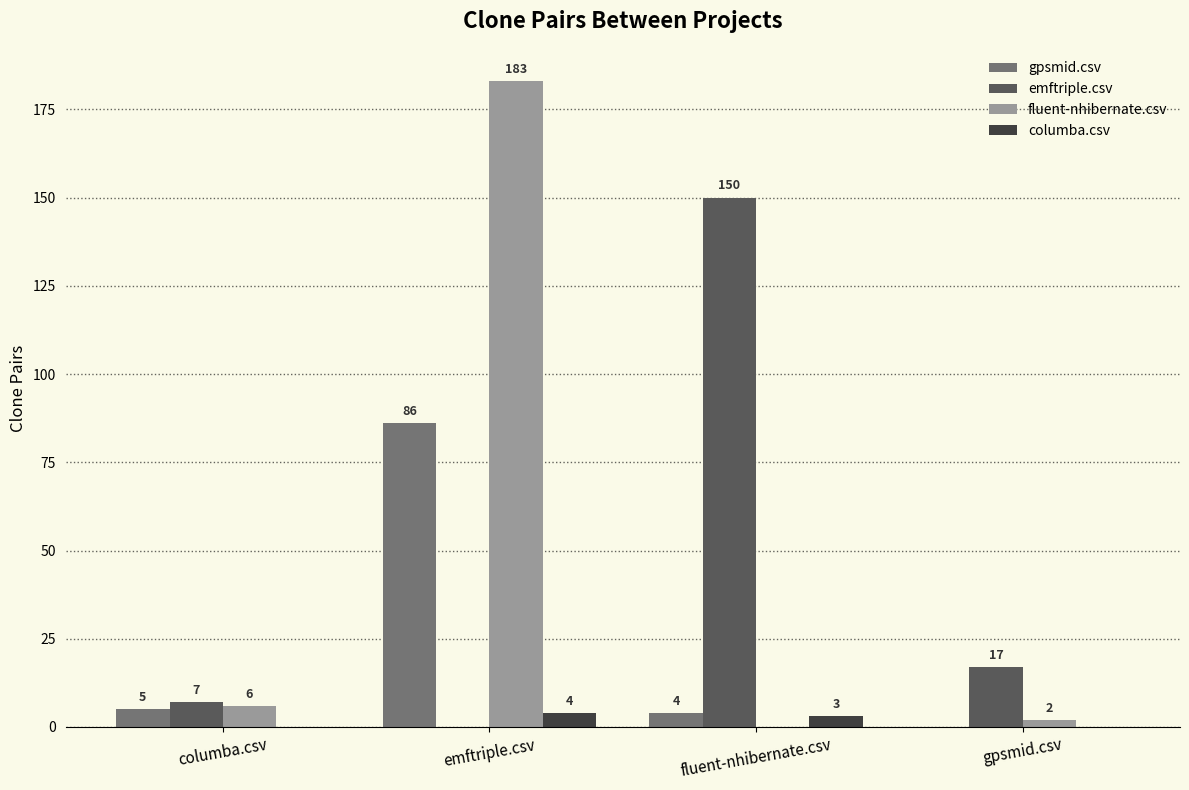

What are all the series names shown in the legend?

gpsmid.csv, emftriple.csv, fluent-nhibernate.csv, columba.csv